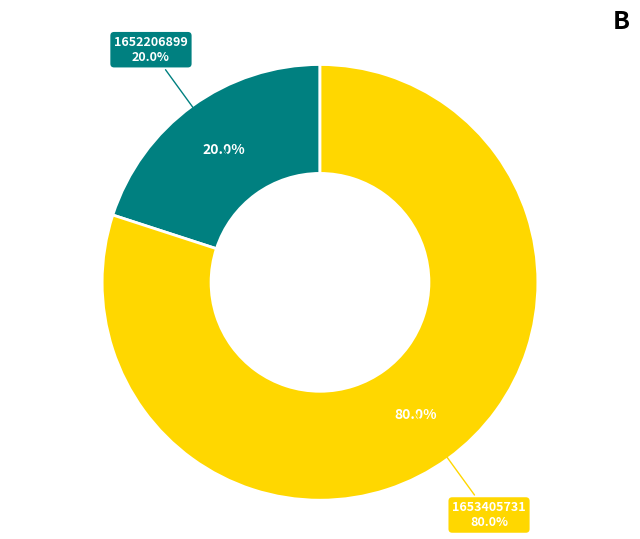

Which slice represents more than half of the pie?

1653405731